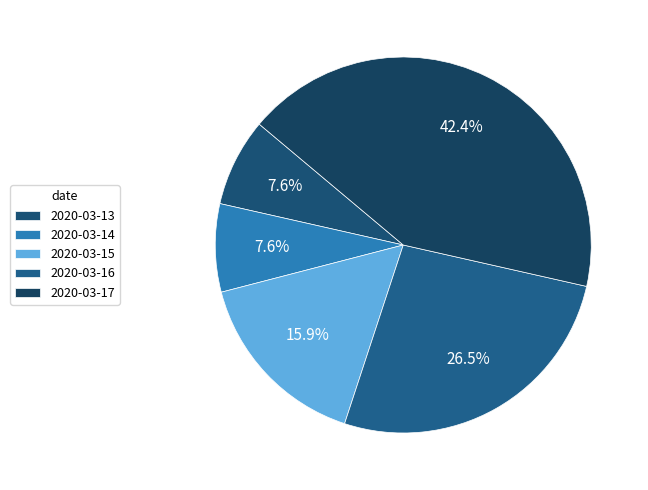

True or false: 2020-03-13 accounts for 16% of the total.

False